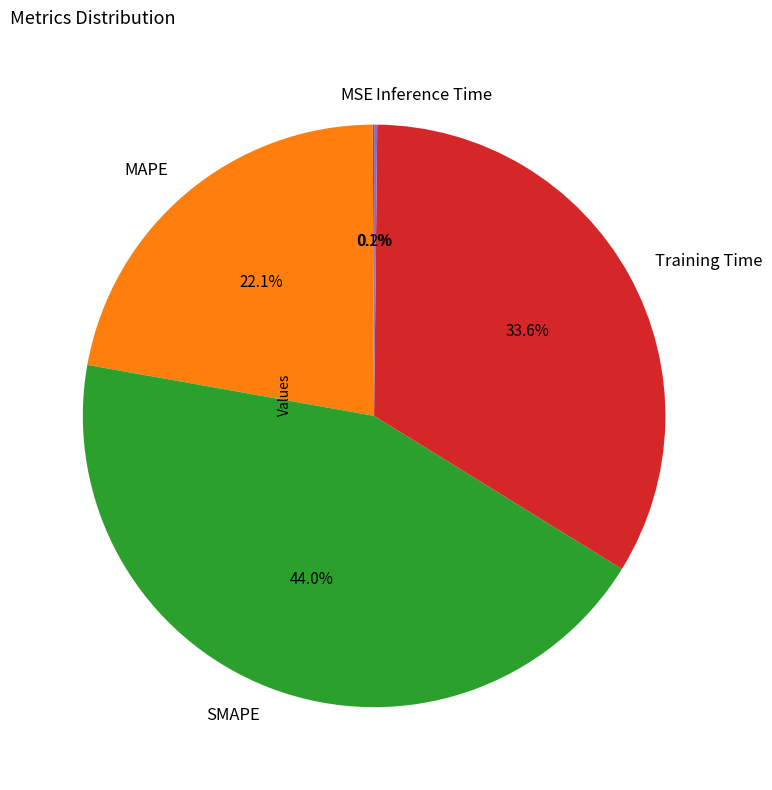

What portion of the pie excludes SMAPE?

56.0%